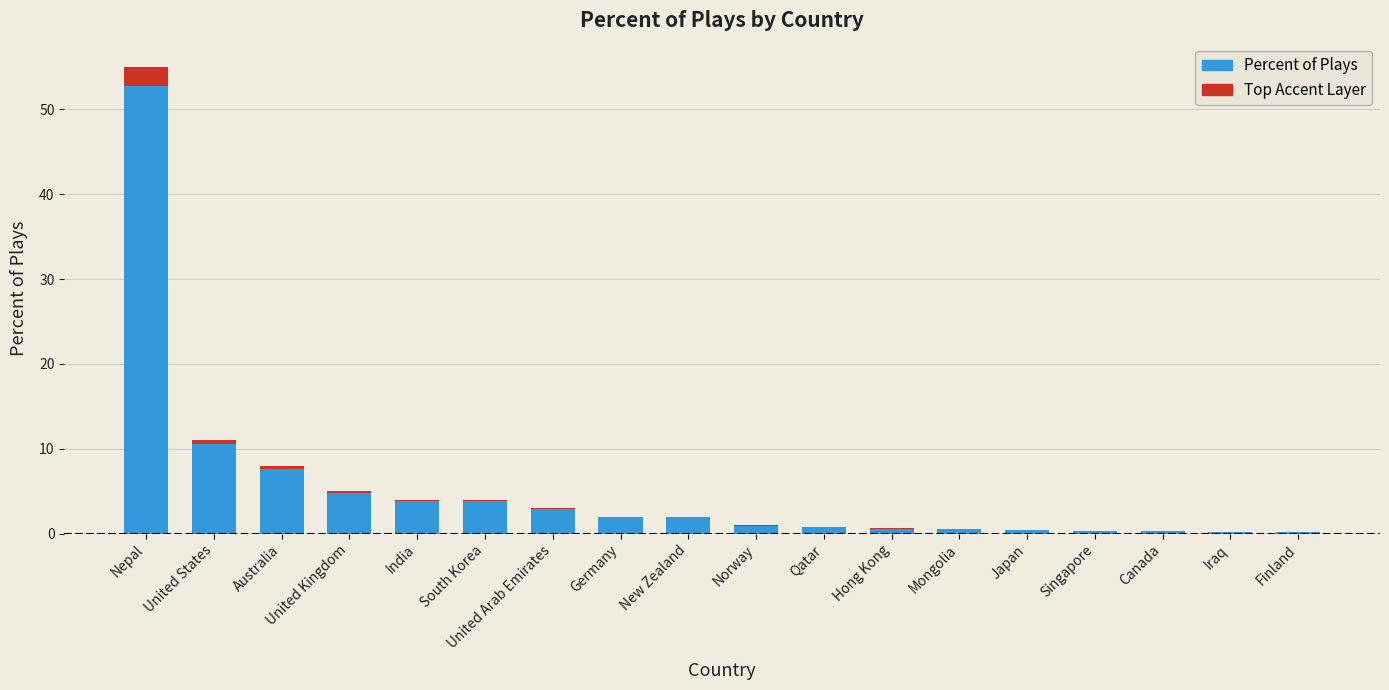

How many series are shown in this chart?

2